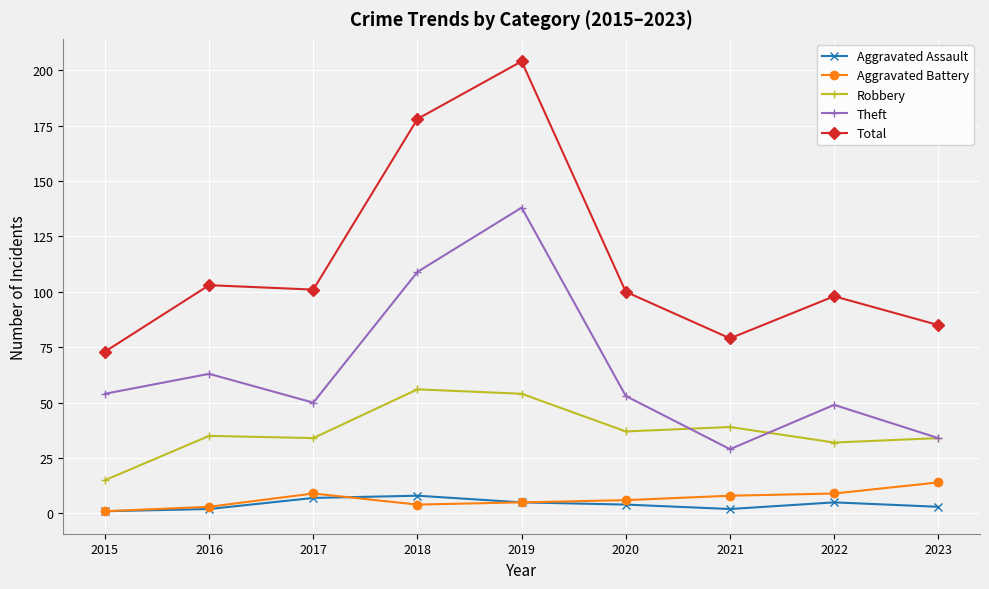

Is the value of Aggravated Battery at 2023 greater than the value of Total at 2018?

No